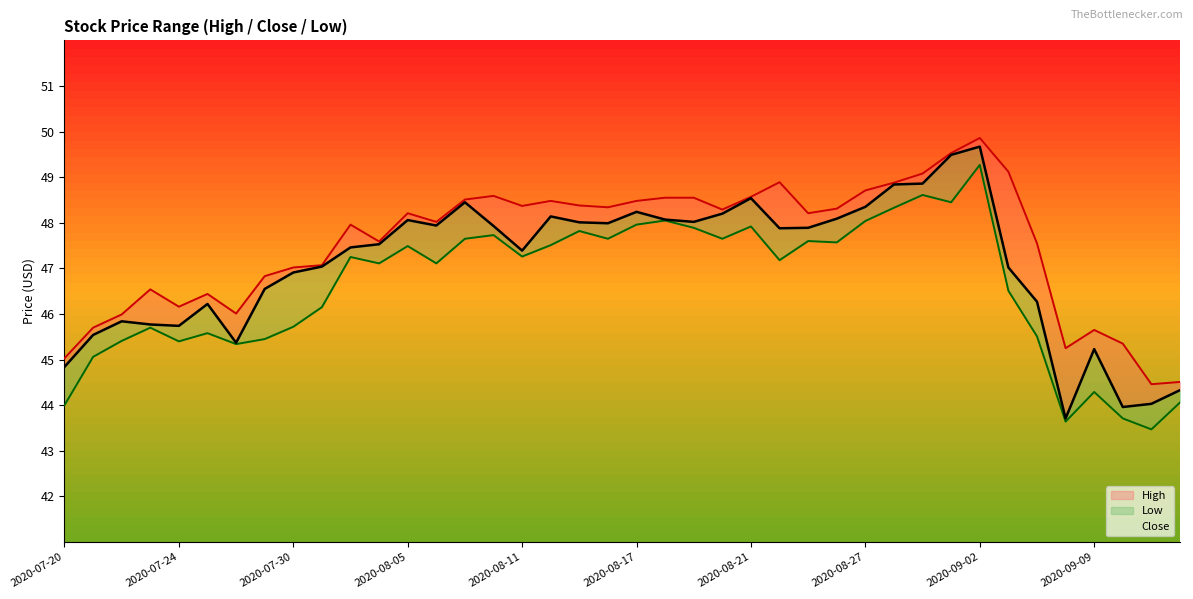

What is the label of the 1st point from the left?

2020-07-20